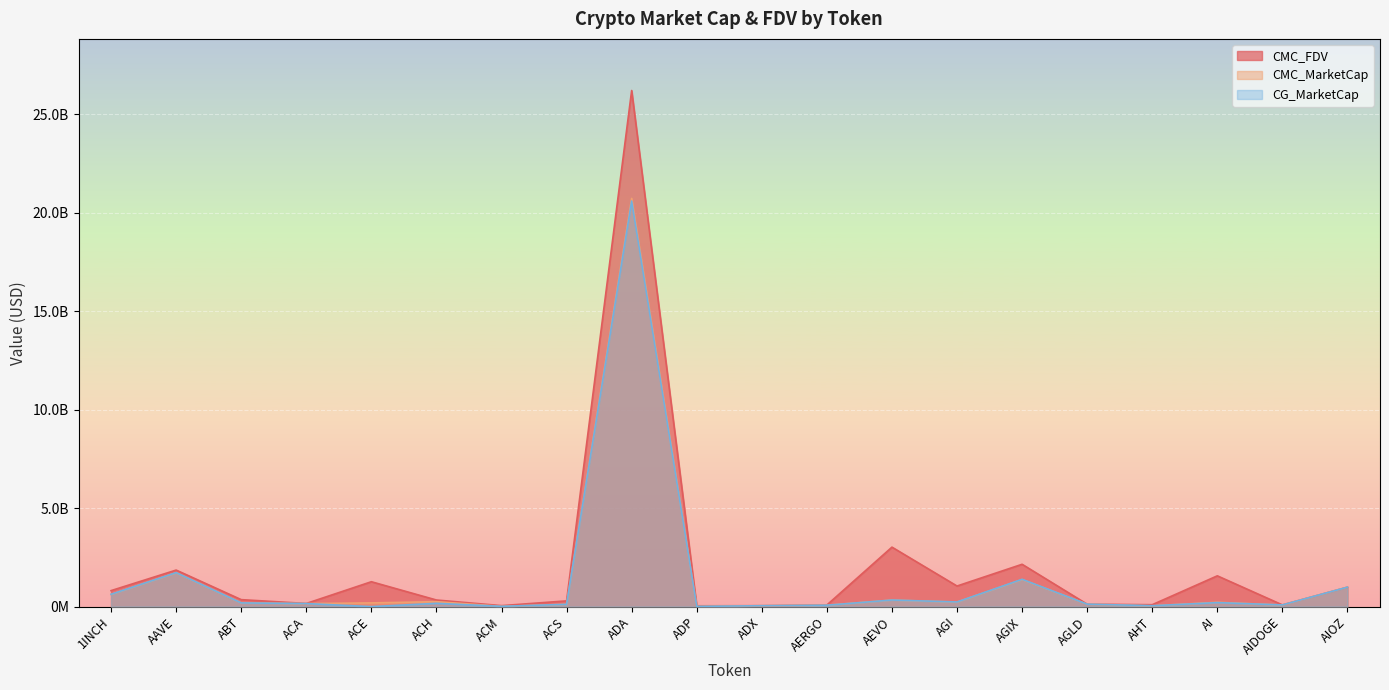

What are all the series names shown in the legend?

CMC_FDV, CMC_MarketCap, CG_MarketCap